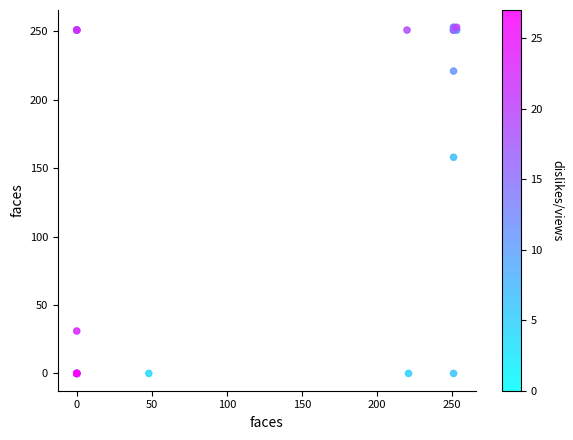

What Y value in the scatter plot is closest to 126?

158